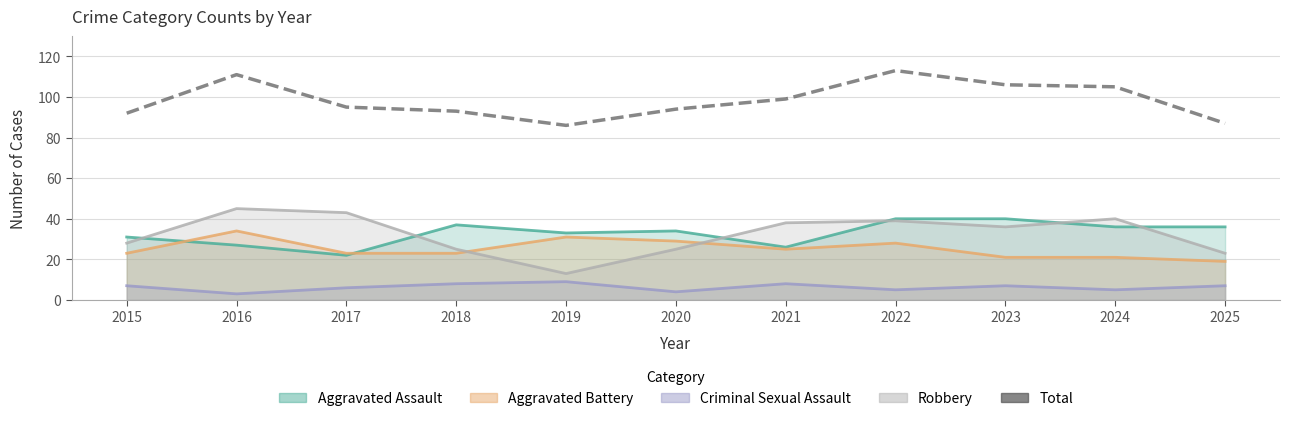

List the labels in order of value, smallest first.

2019, 2025, 2015, 2018, 2020, 2017, 2021, 2024, 2023, 2016, 2022